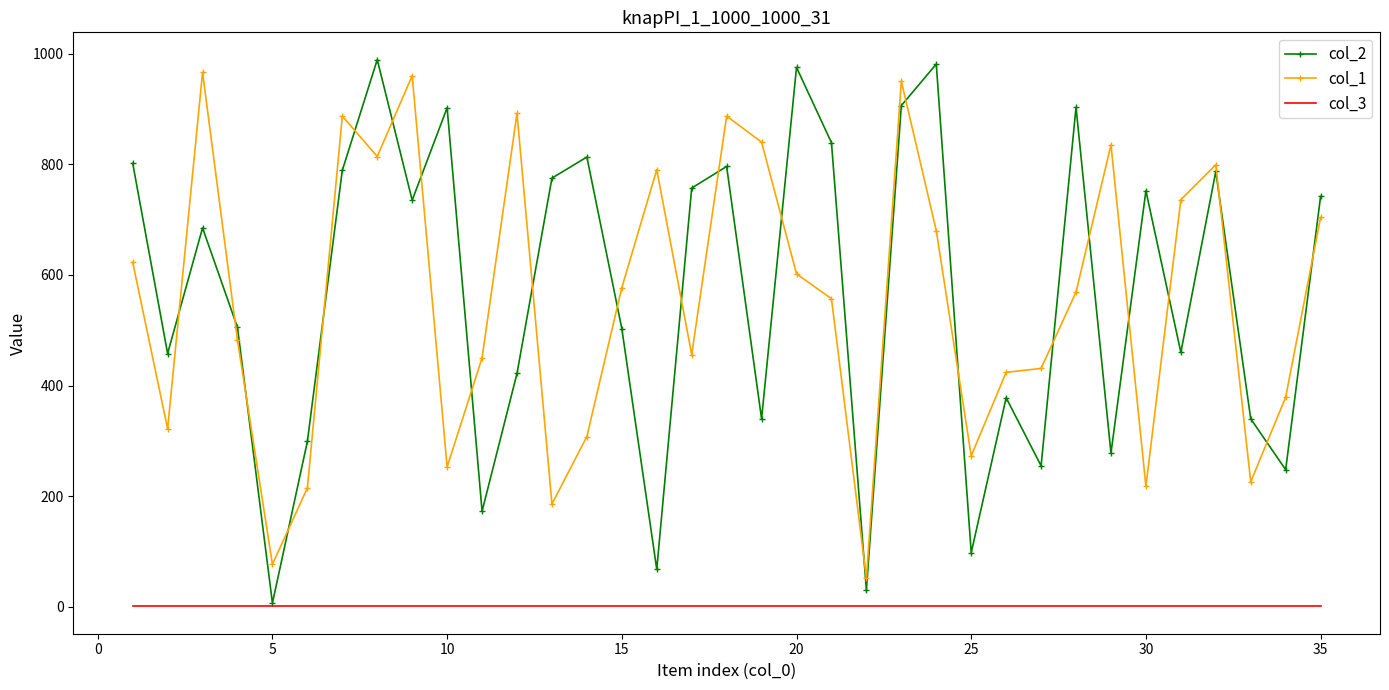

What is the sum of all col_3 values?

35